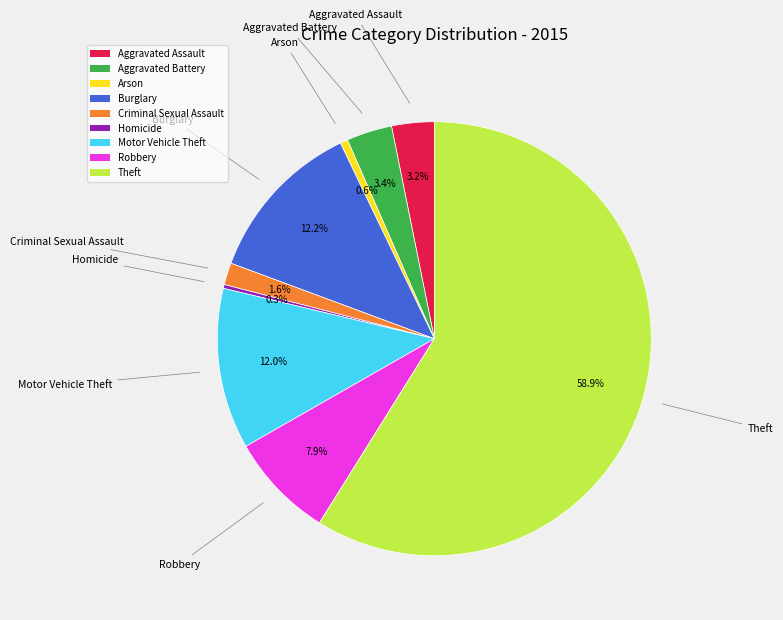

True or false: Aggravated Assault accounts for 3% of the total.

True